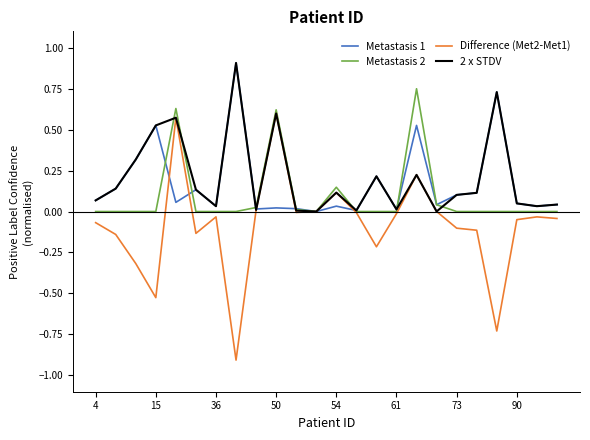

Which series has the largest range (max minus min)?

Difference (Met2-Met1)